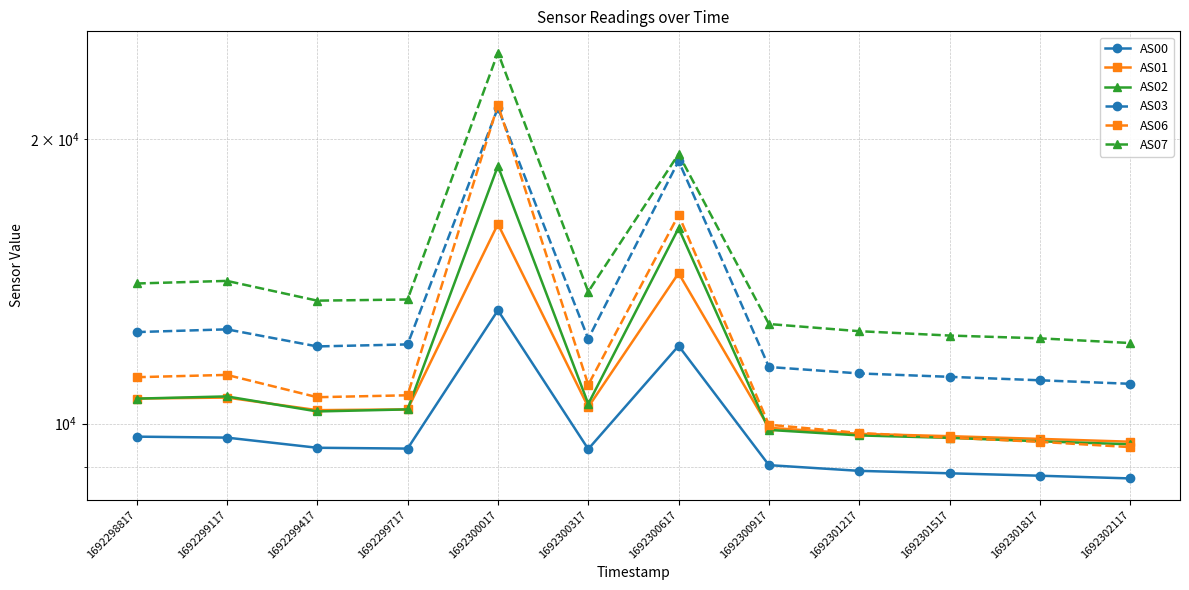

What is the total value across all series at 1692300017?

116197